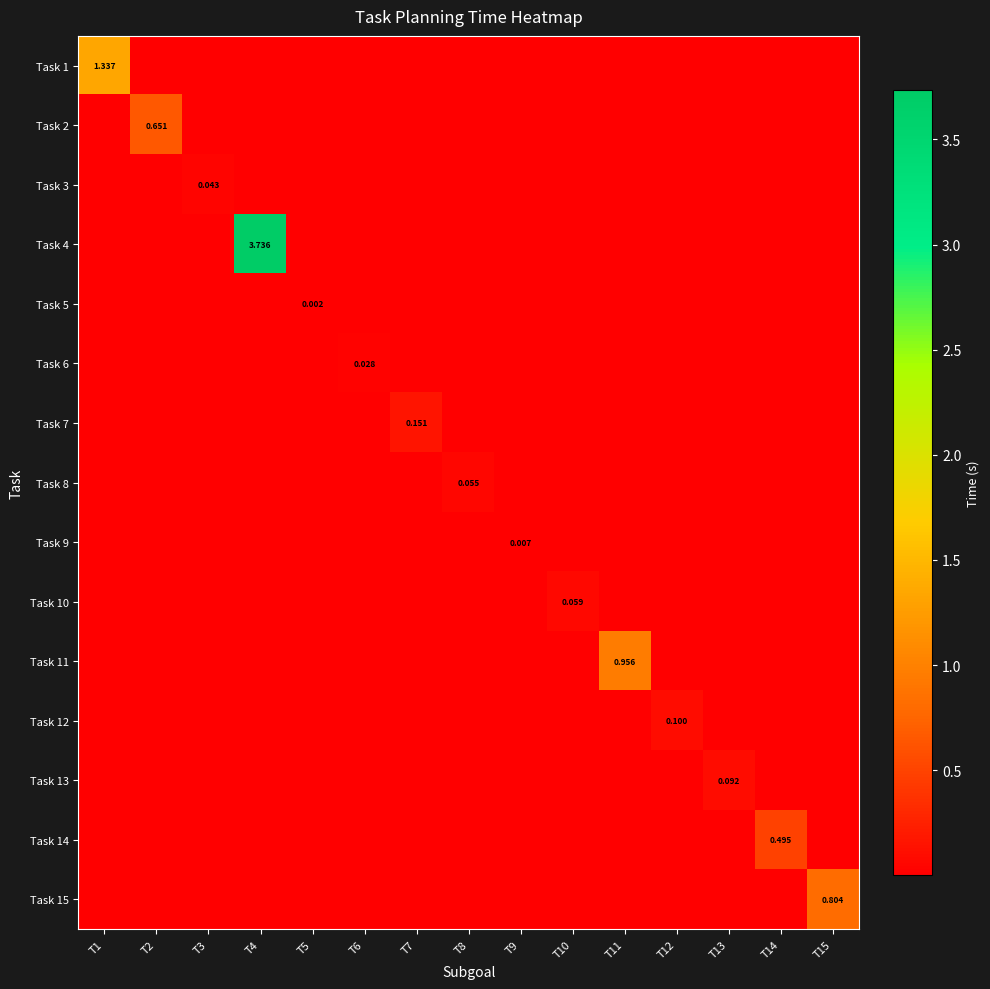

The value of Task 4 at T6 is 0.0. True or false?

True